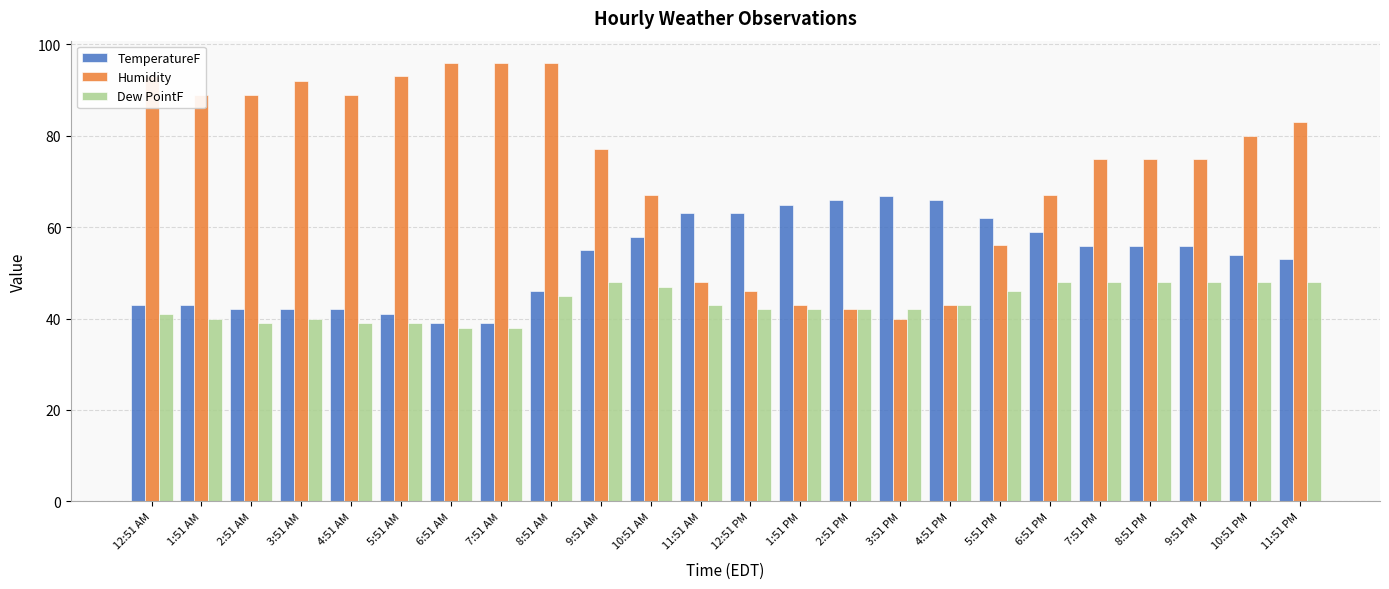

What is the greatest value displayed?

96.0